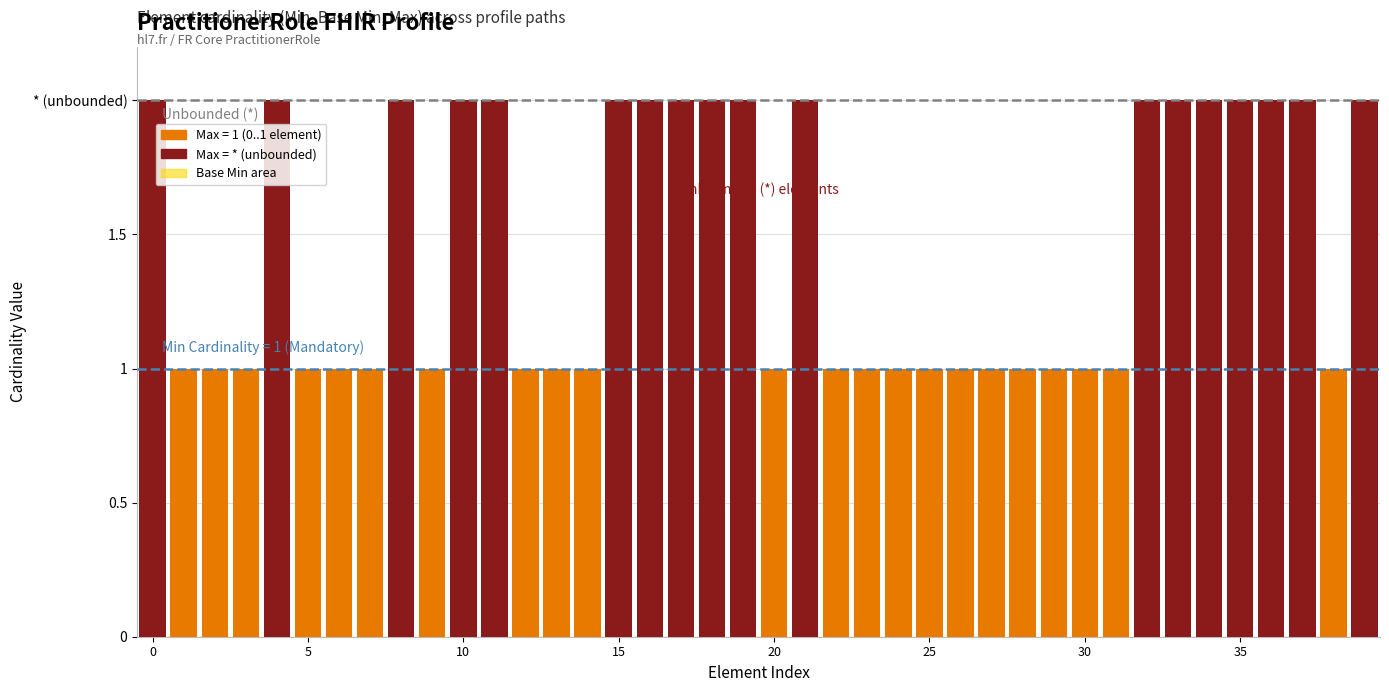

Where is the data nearest to the value 1?

5